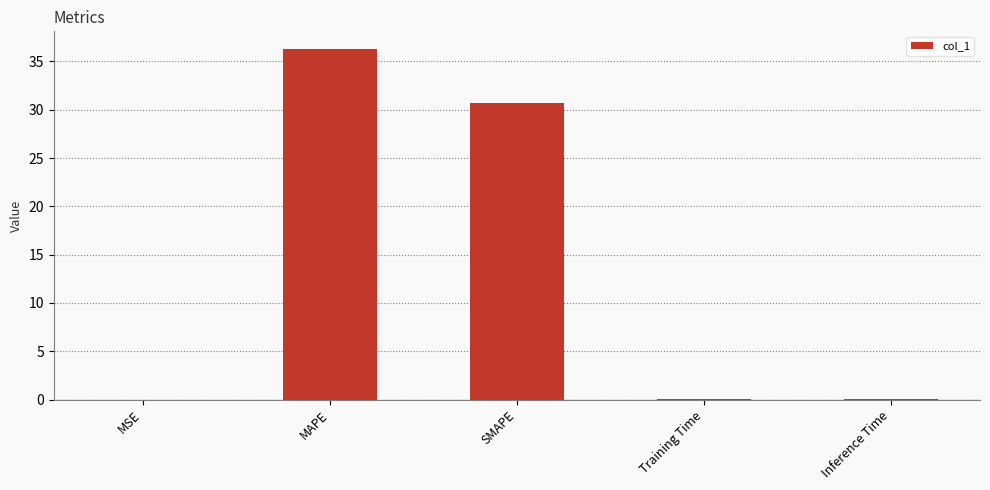

Are the bars grouped side by side (vs. stacked)?

No